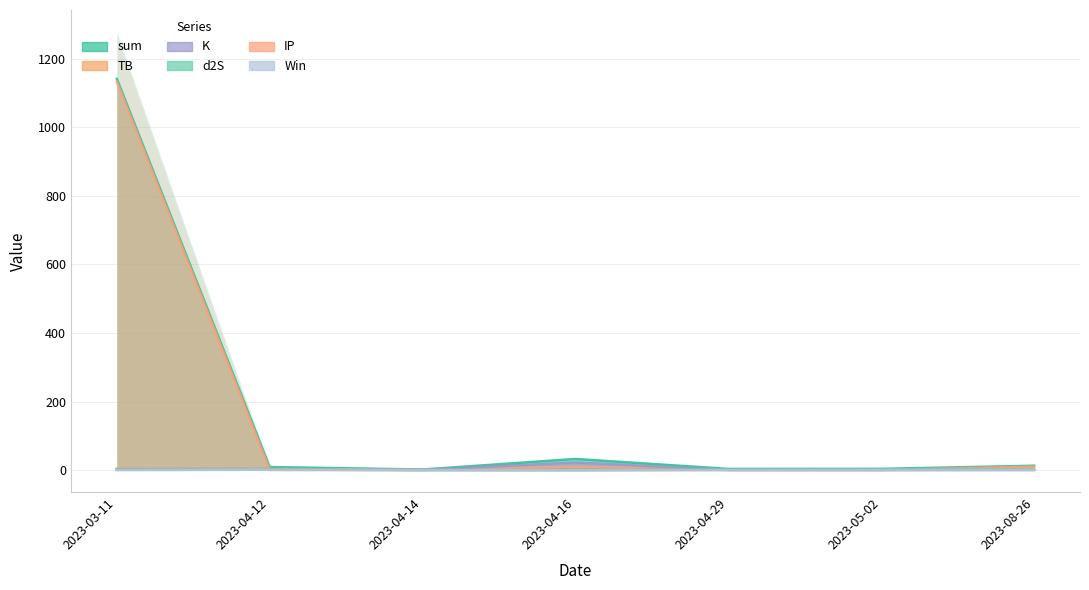

Reading left to right, what are all the values shown in this chart?

sum: 1141.5	9.0	1.8	32.6	3.6	3.8	12.9
TB: 3.3	3.3	0.3	0.0	0.7	1.5	0.3
K: 3.5	3.5	0.8	22.4	0.8	0.1	0.8
d2S: 1.7	1.7	0.3	0.0	1.7	1.7	1.7
IP: 1133.0	0.5	0.5	10.2	0.5	0.5	10.2
Win: 0.0	1.0	0.0	0.0	0.0	0.0	1.0